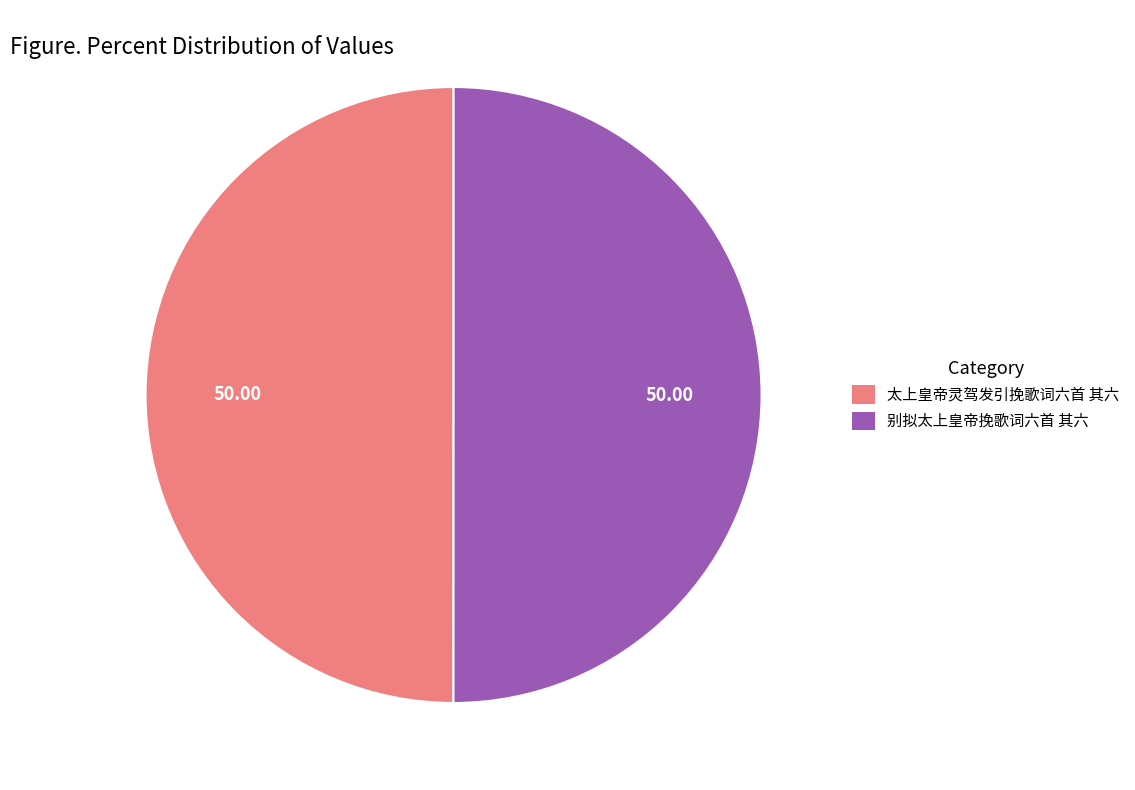

Approximately how many times larger is the value at 别拟太上皇帝挽歌词六首 其六 compared to 太上皇帝灵驾发引挽歌词六首 其六?

1.0